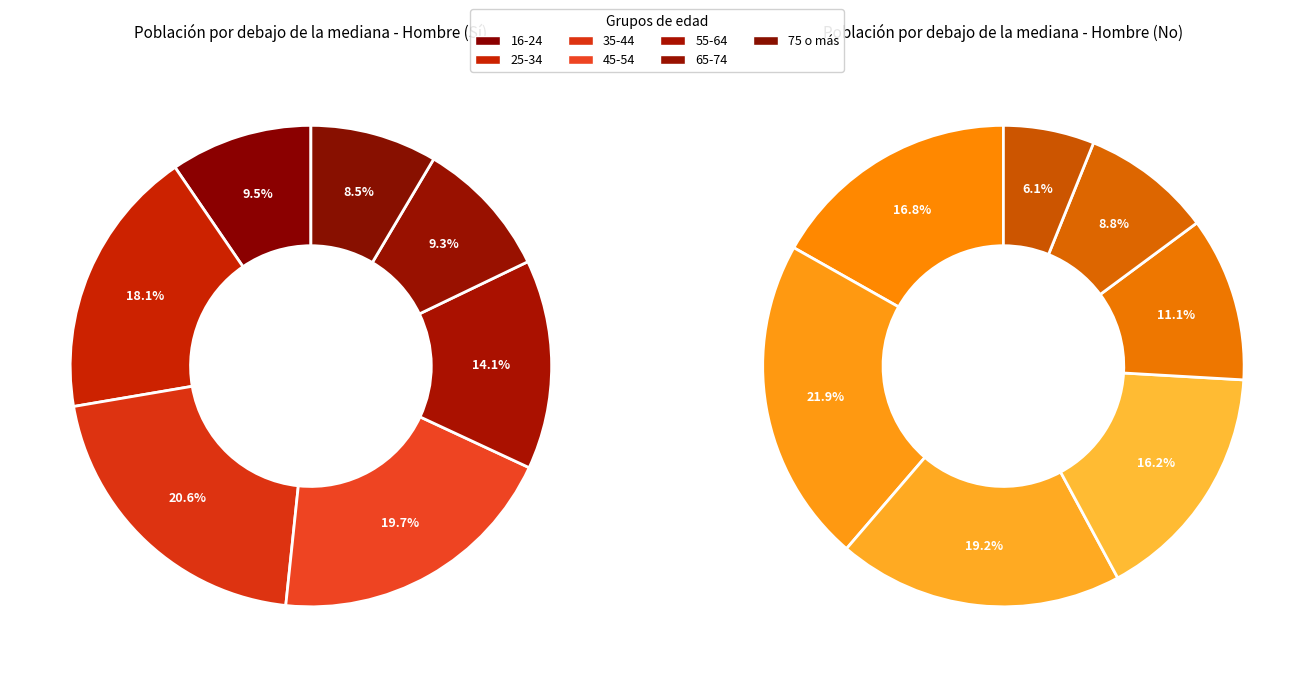

To the nearest percent, what is the combined percentage of 45-54 and 75 o más?

28%